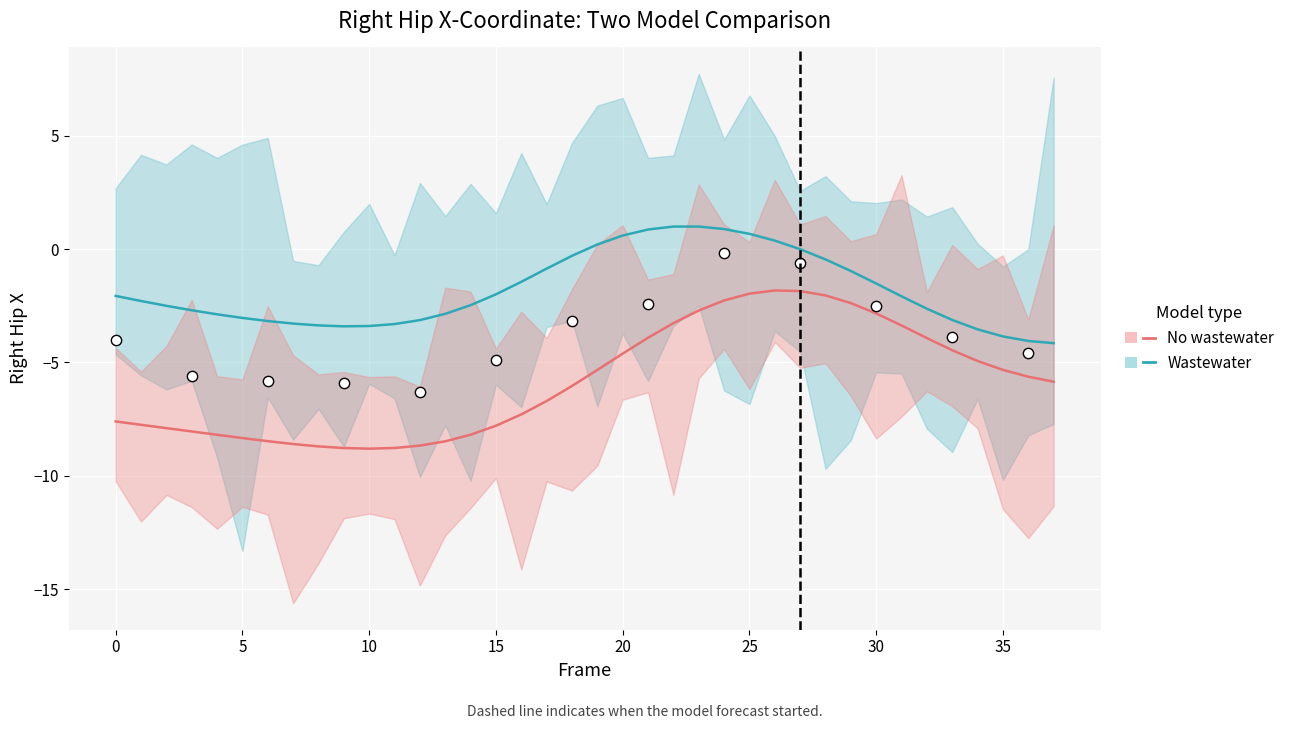

Which series has the largest total across all categories?

Wastewater